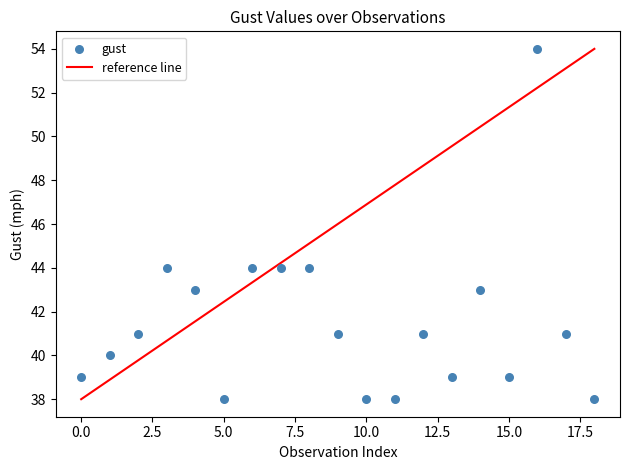

What is the range of Y values (max minus min)?

16